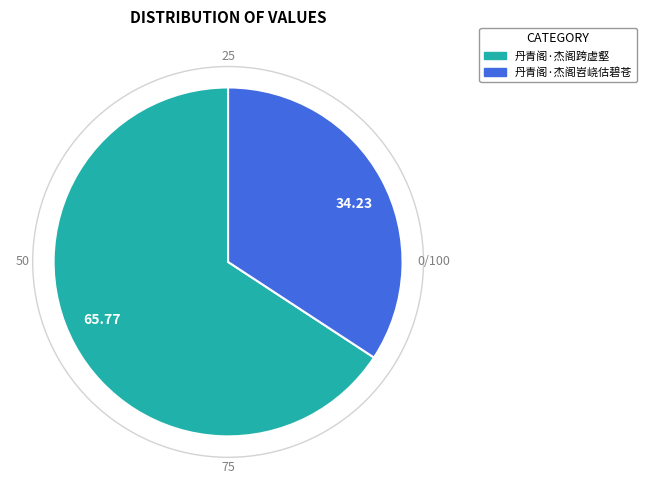

Rank the categories by value from lowest to highest.

丹青阁·杰阁岧峣估碧苍, 丹青阁·杰阁跨虚壑